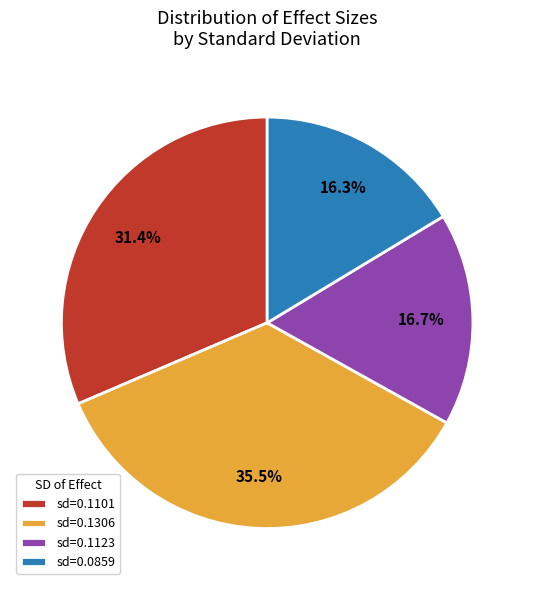

Do sd=0.1123 and sd=0.0859 together represent more than half of the pie?

No